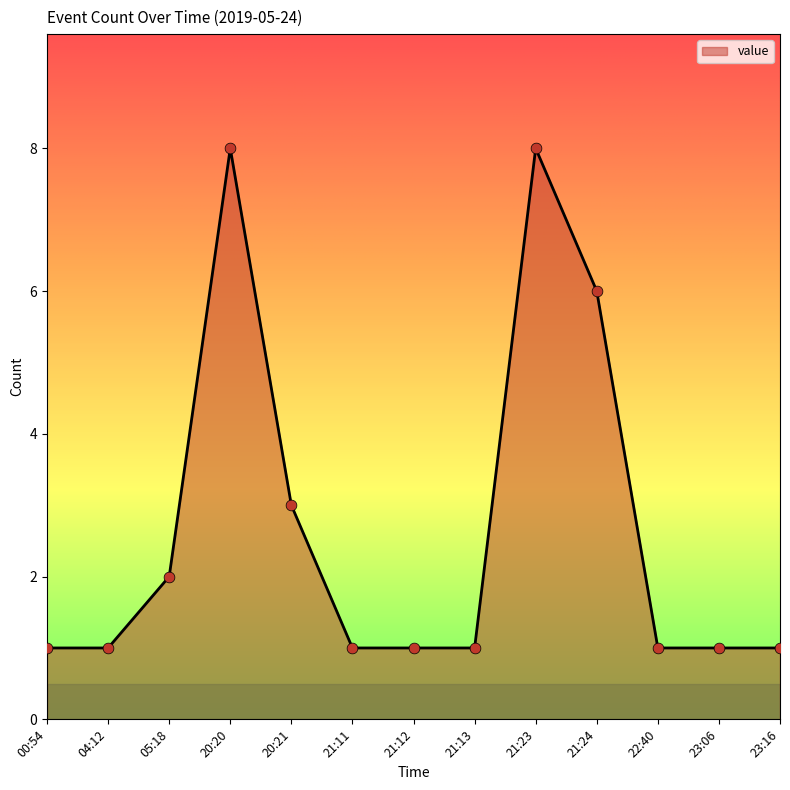

What is the change in value from 05:18 to 20:20?

+6